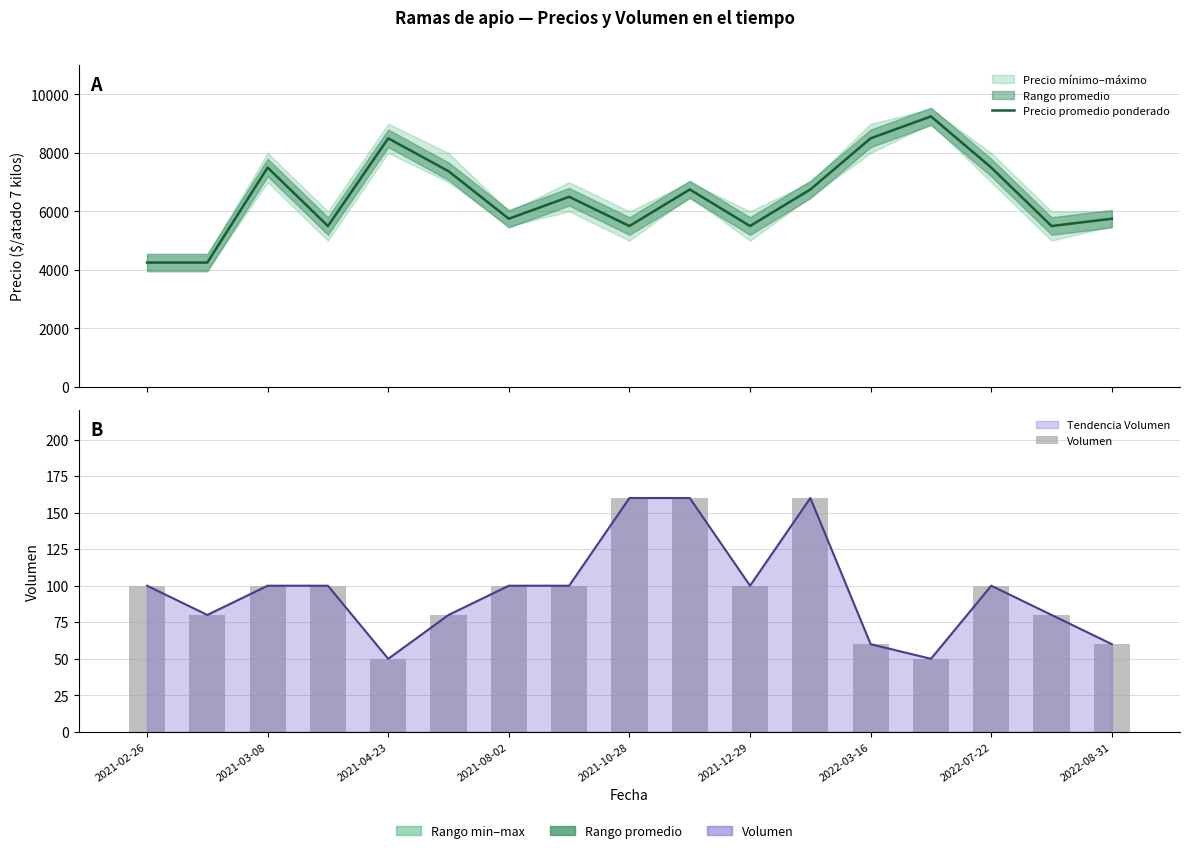

Which has a higher value, 13 or 15?

13